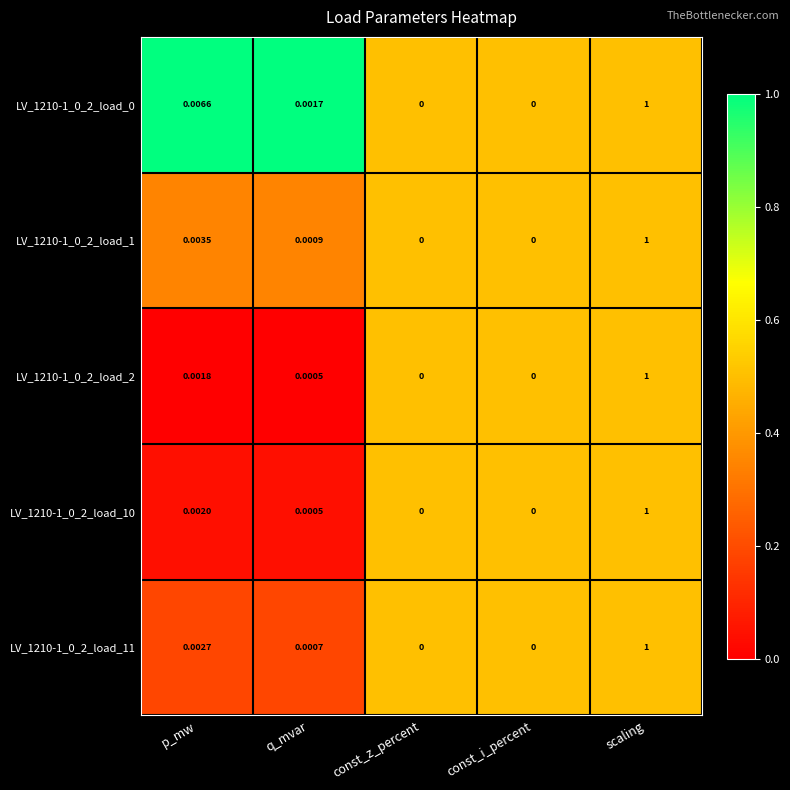

At which label does LV_1210-1_0_2_load_1 reach its peak?

scaling